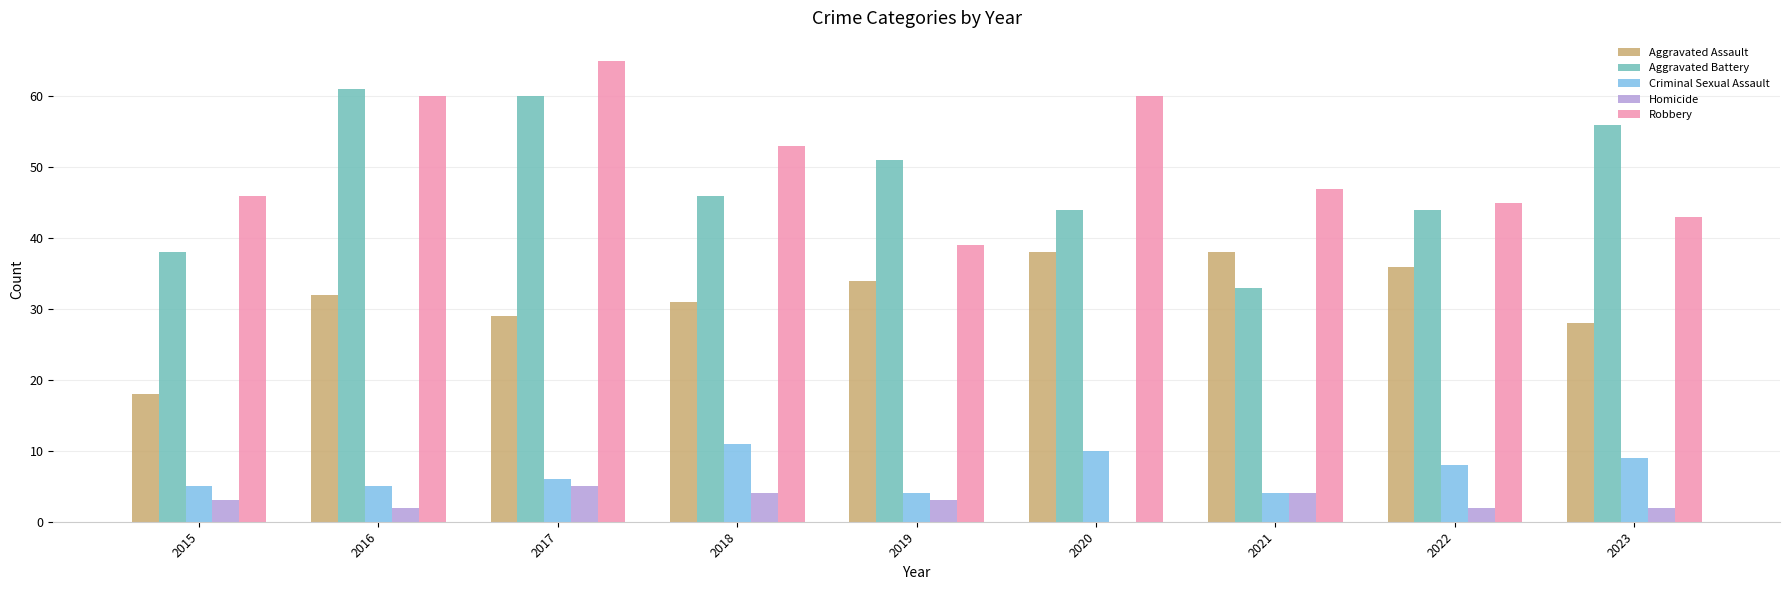

What is the maximum value shown in the chart?

65